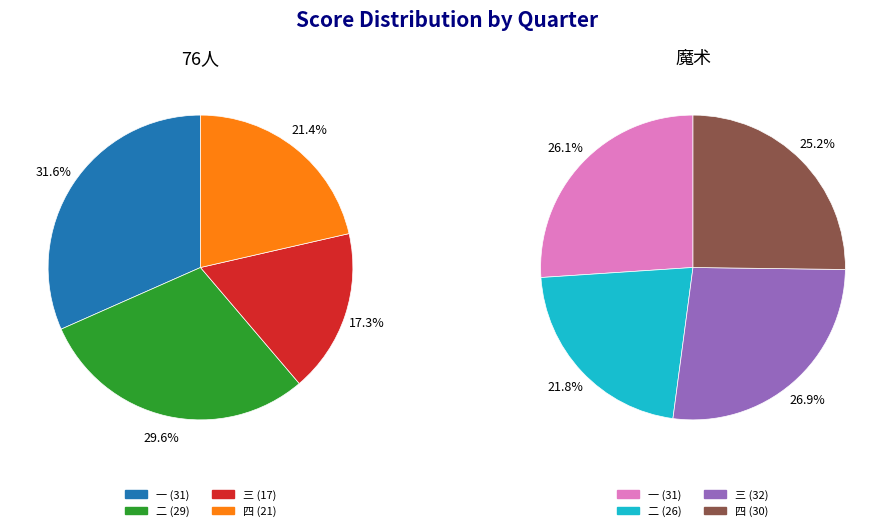

Which slice is the largest?

三